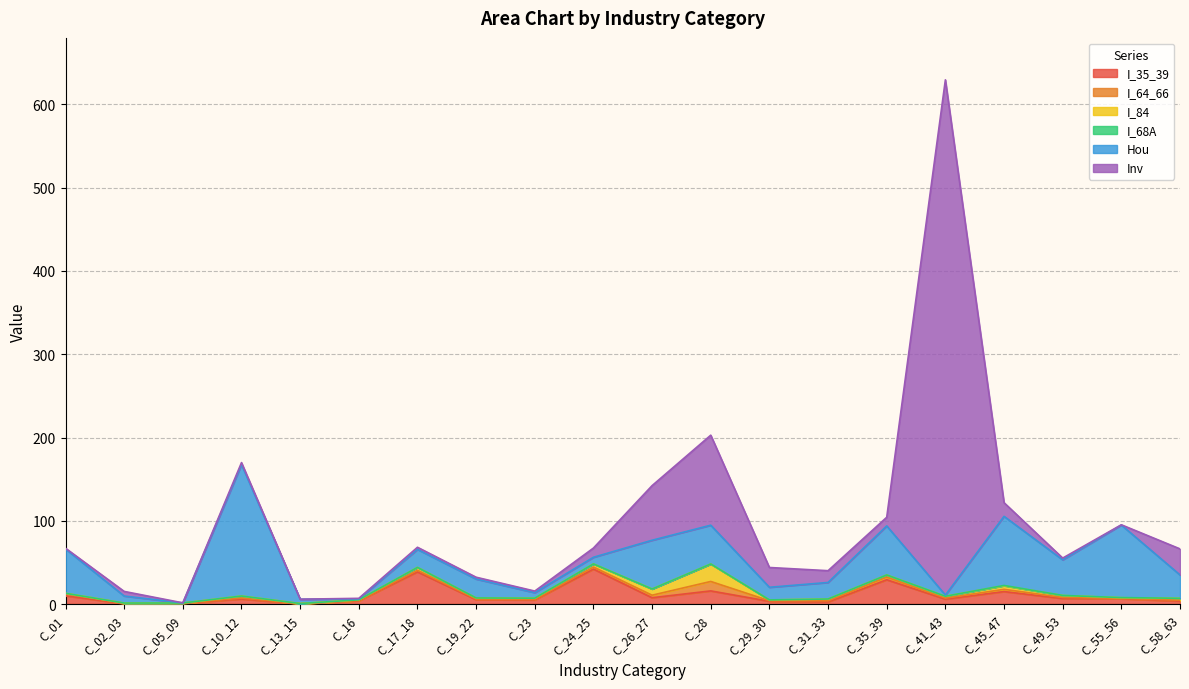

What is the greatest value displayed?

618.7